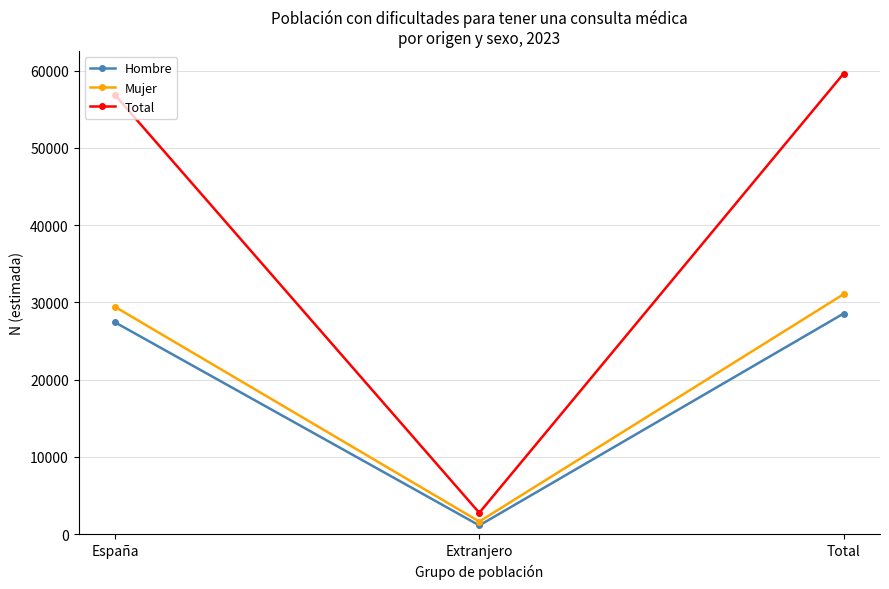

Reading left to right, extract all data points from this chart.

Hombre: España=27422	Extranjero=1134	Total=28556
Mujer: España=29426	Extranjero=1634	Total=31060
Total: España=56848	Extranjero=2768	Total=59616